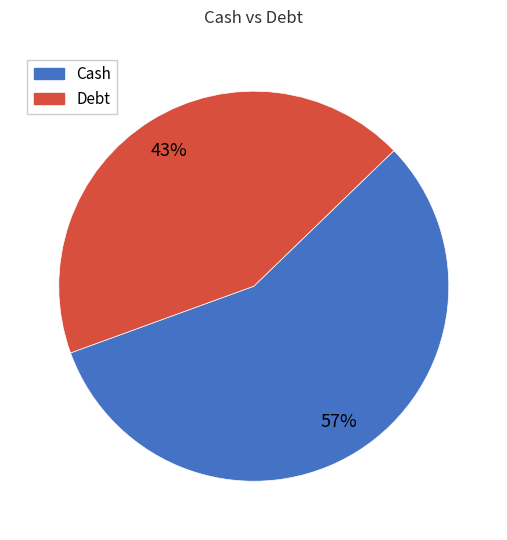

Count the number of slices in the pie.

2